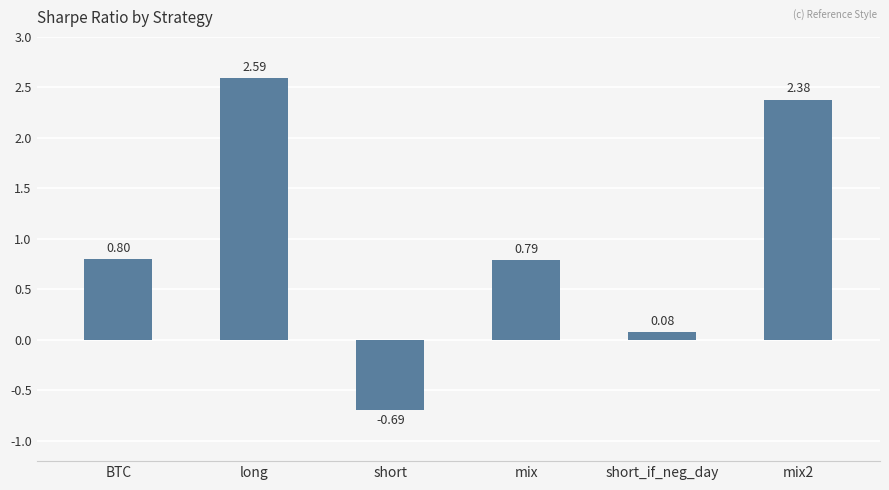

How many data points are above 0?

5